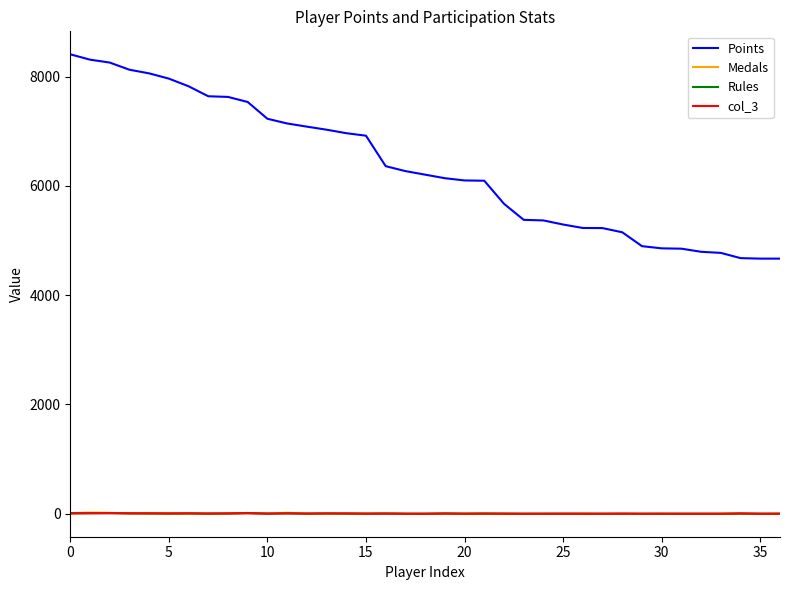

Which series has the largest range (max minus min)?

Points